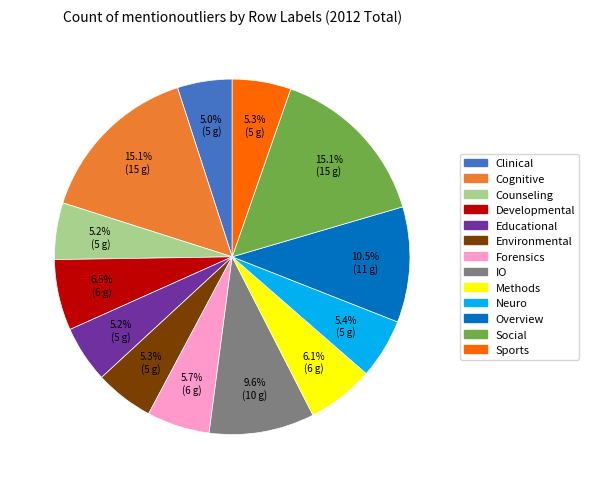

What percentage is the Clinical slice, to the nearest percent?

5%